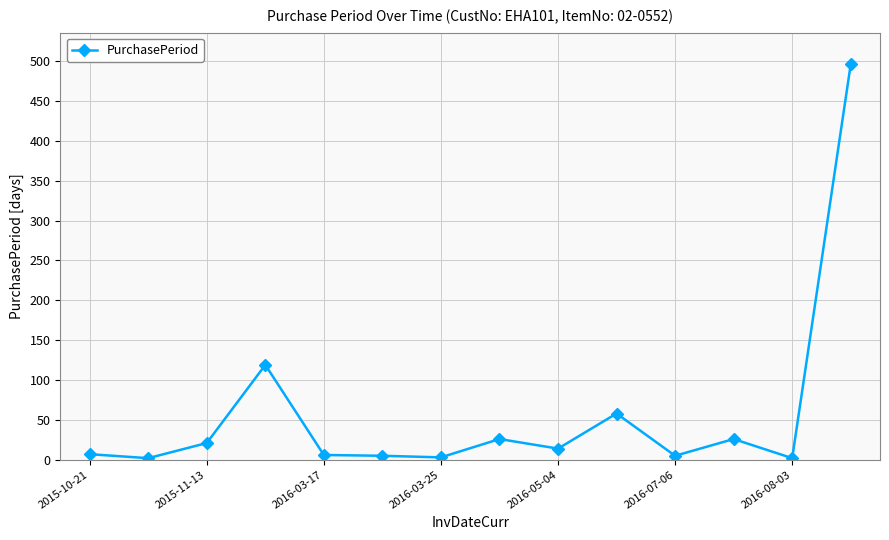

What is the difference between the maximum and minimum values?

494